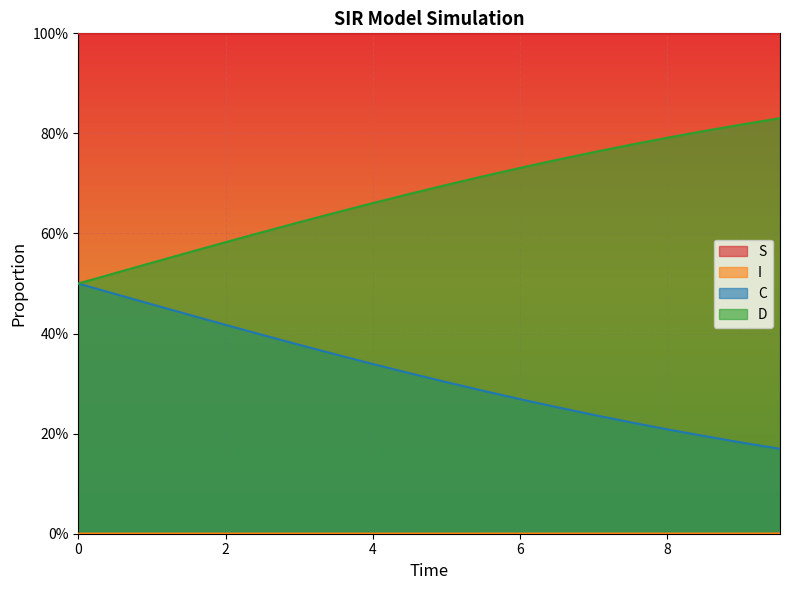

What is the value of the C point at the 16th from the left?

0.2